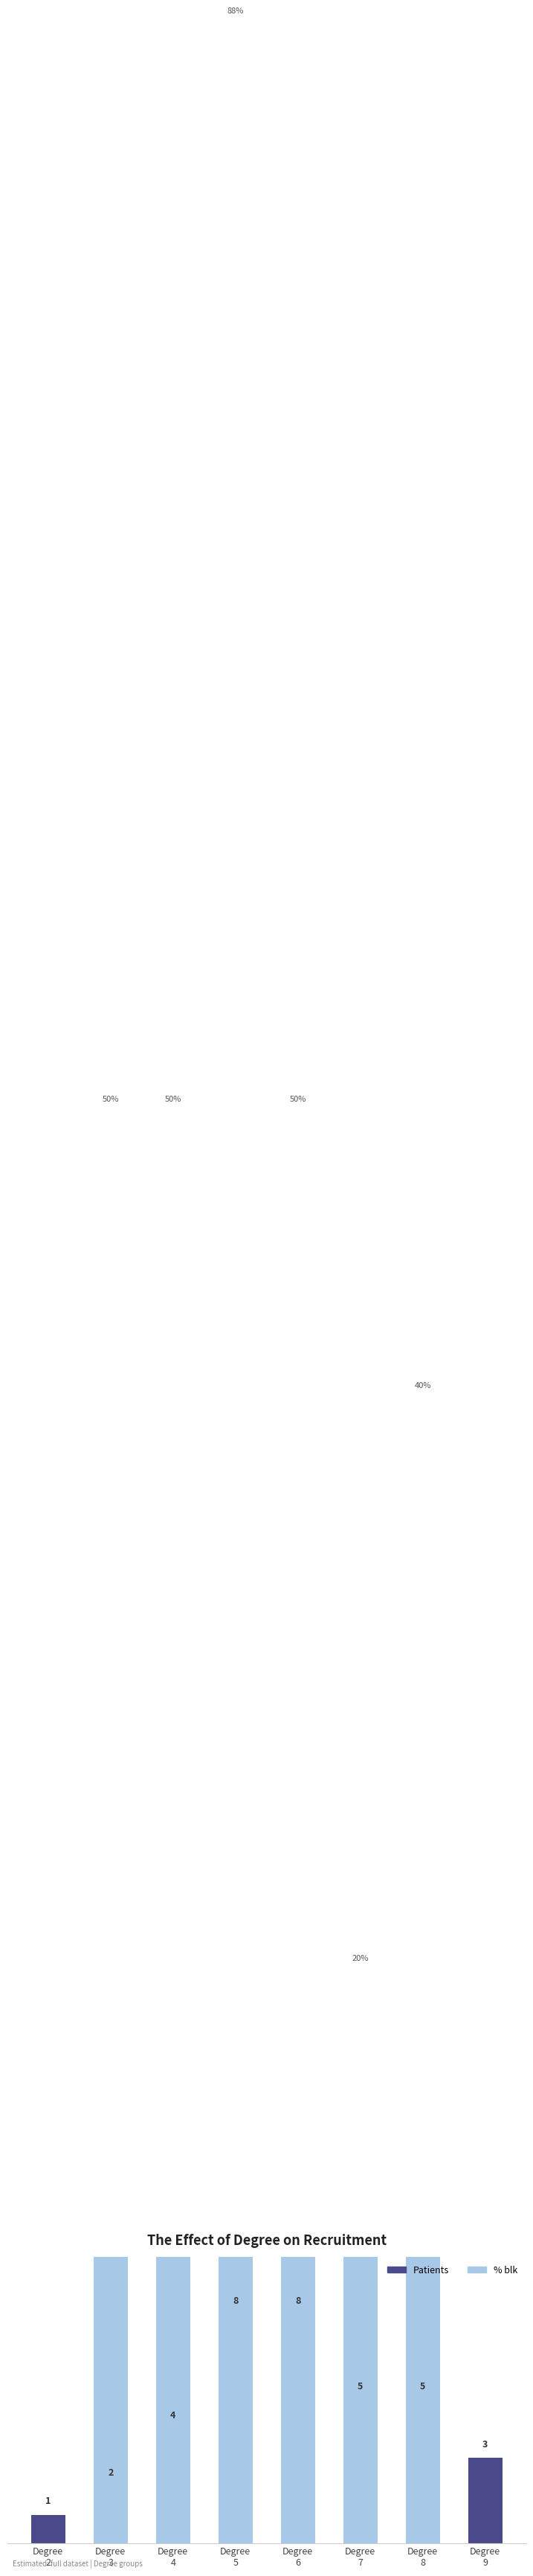

Between Degree
5 and Degree
9, which series saw the biggest shift?

% blk